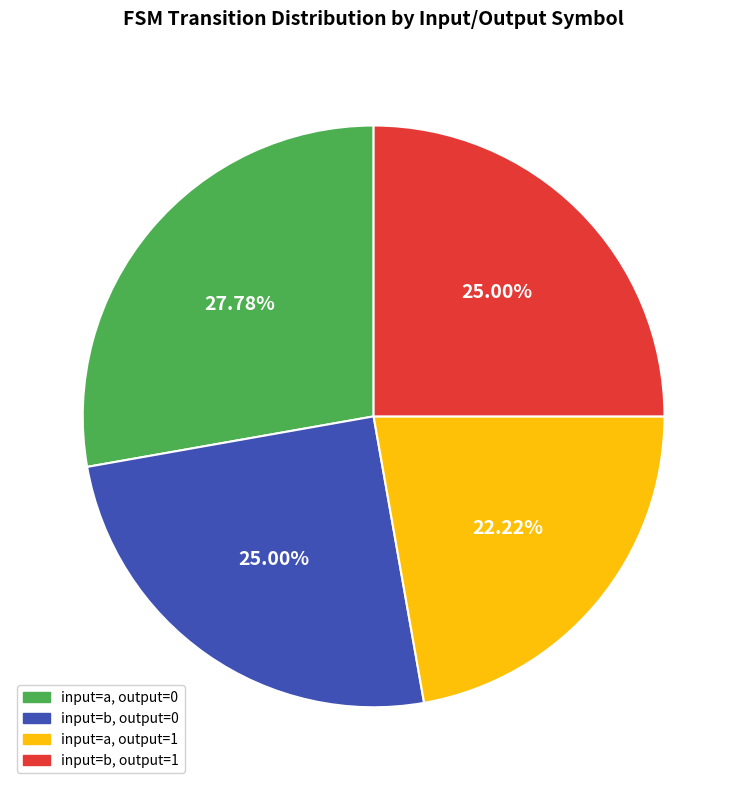

Combined, do input=b, output=0 and input=a, output=1 account for over 50%?

No